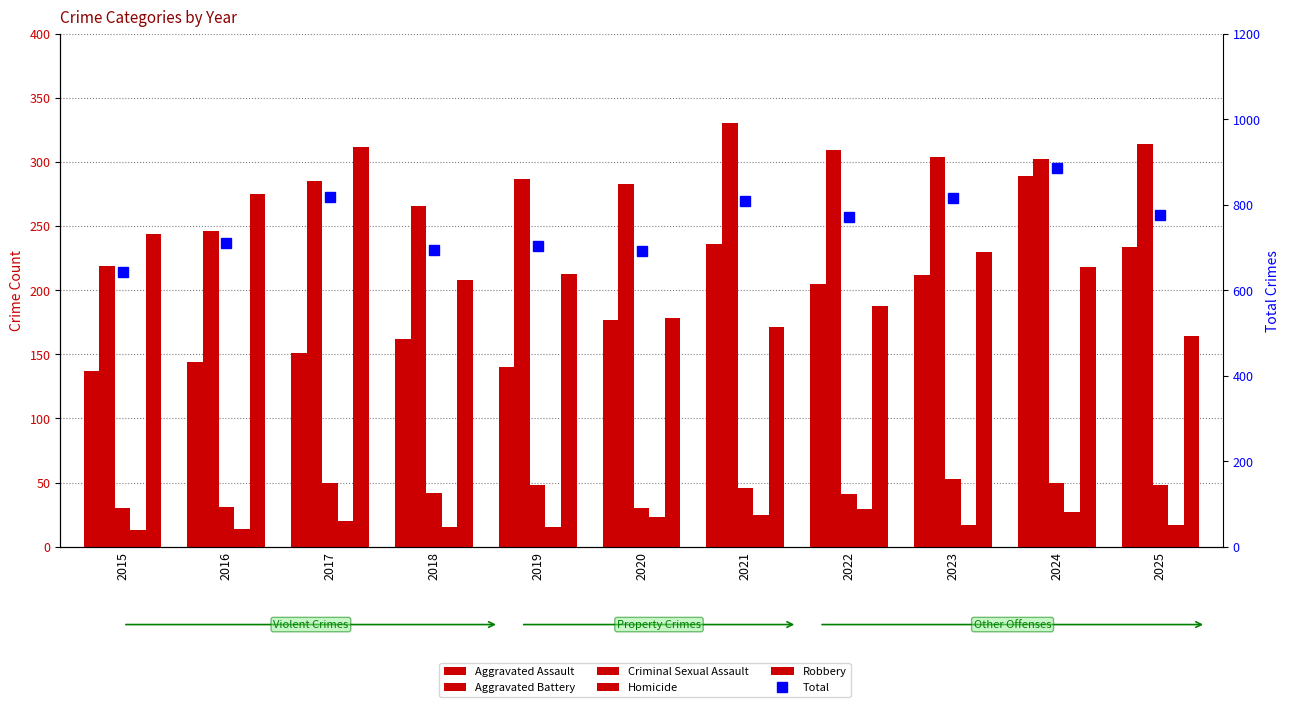

List the labels in order of Homicide value, largest first.

2022, 2024, 2021, 2020, 2017, 2023, 2025, 2018, 2019, 2016, 2015